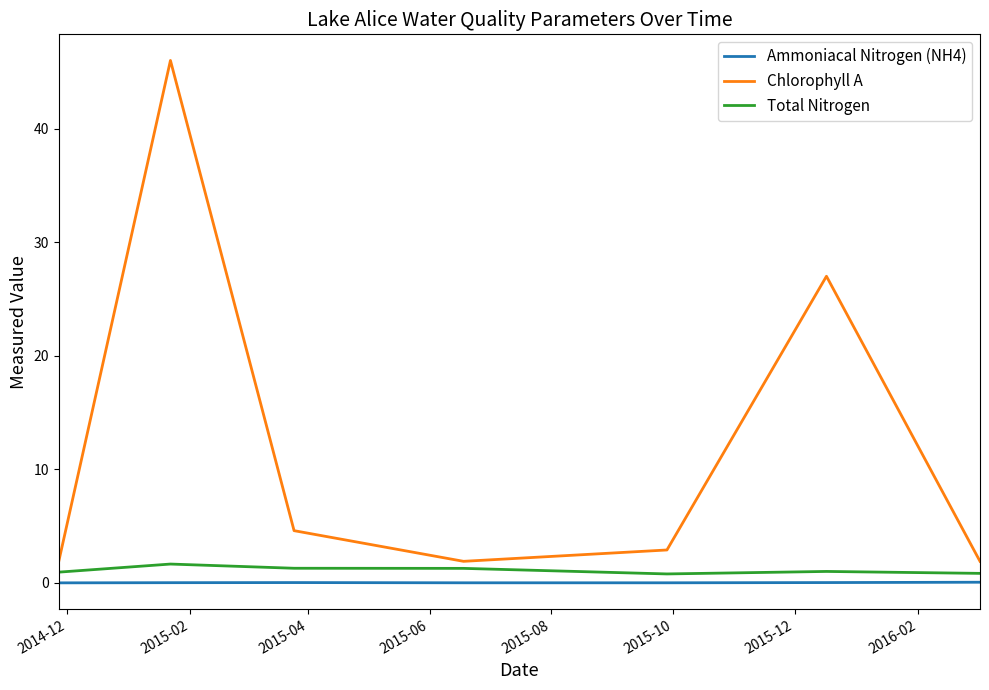

True or false: Ammoniacal Nitrogen (NH4) and Chlorophyll A intersect in this chart.

False